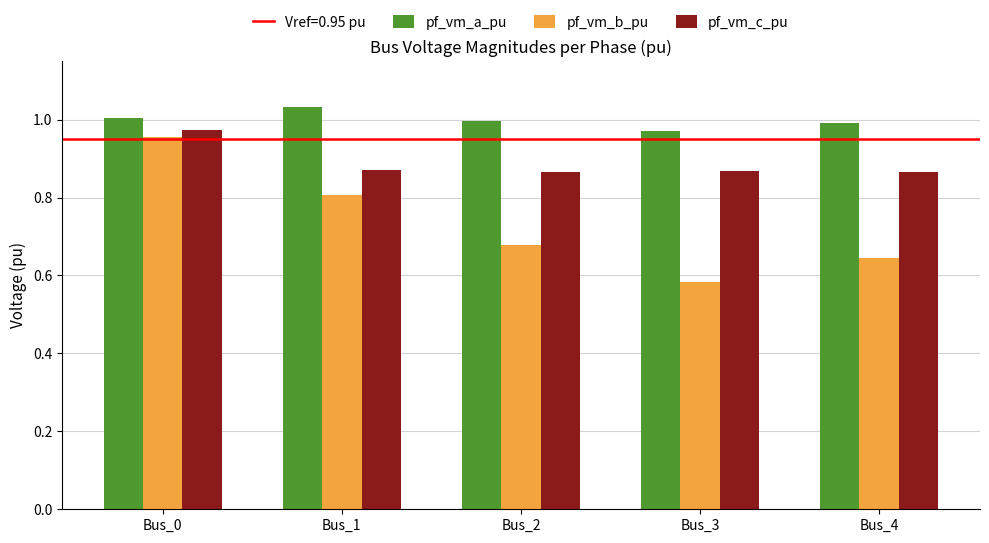

Where is pf_vm_b_pu nearest to the value 0?

Bus_3